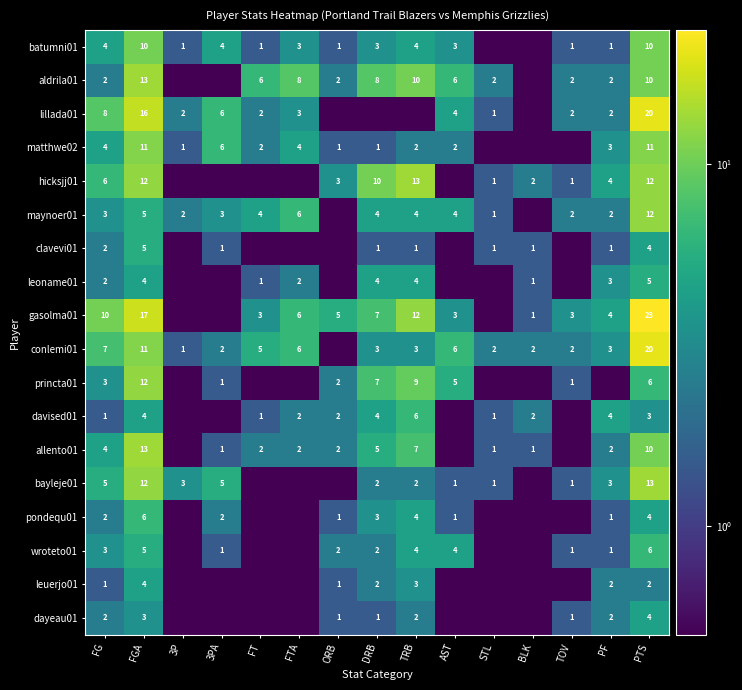

The davised01 series shows 1.0 at ORB. True or false?

False